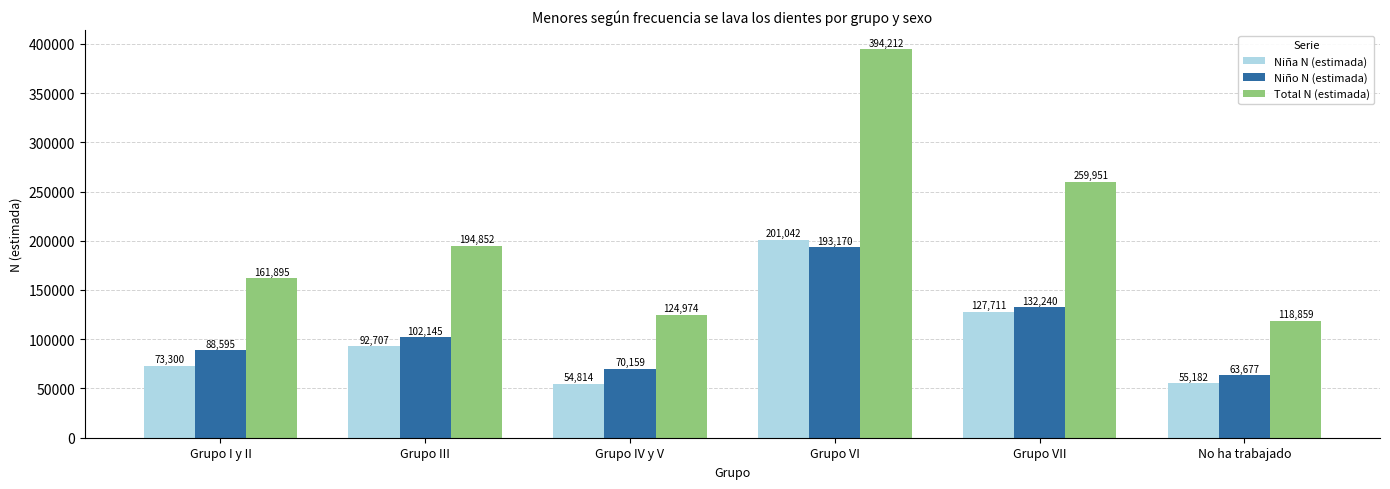

What is the average value of the Niña N (estimada) series?

100793